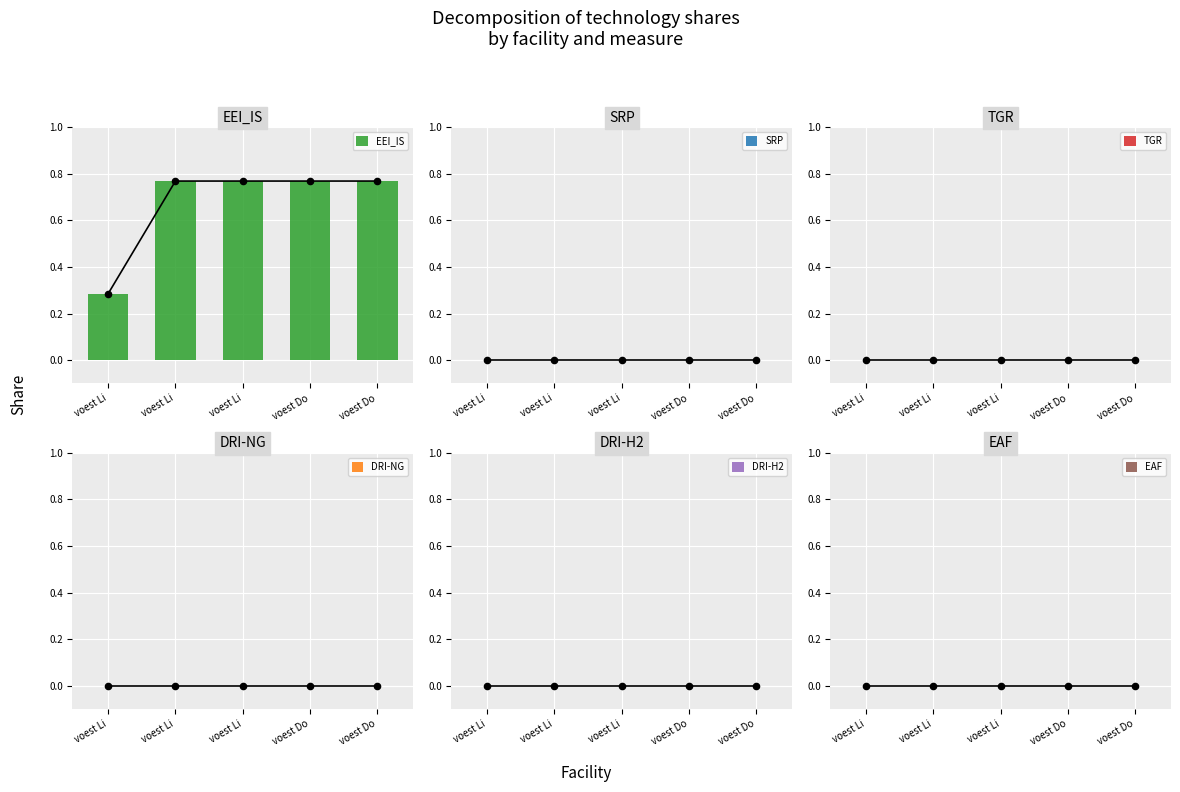

What is the total value across all series at voest Li?

0.3